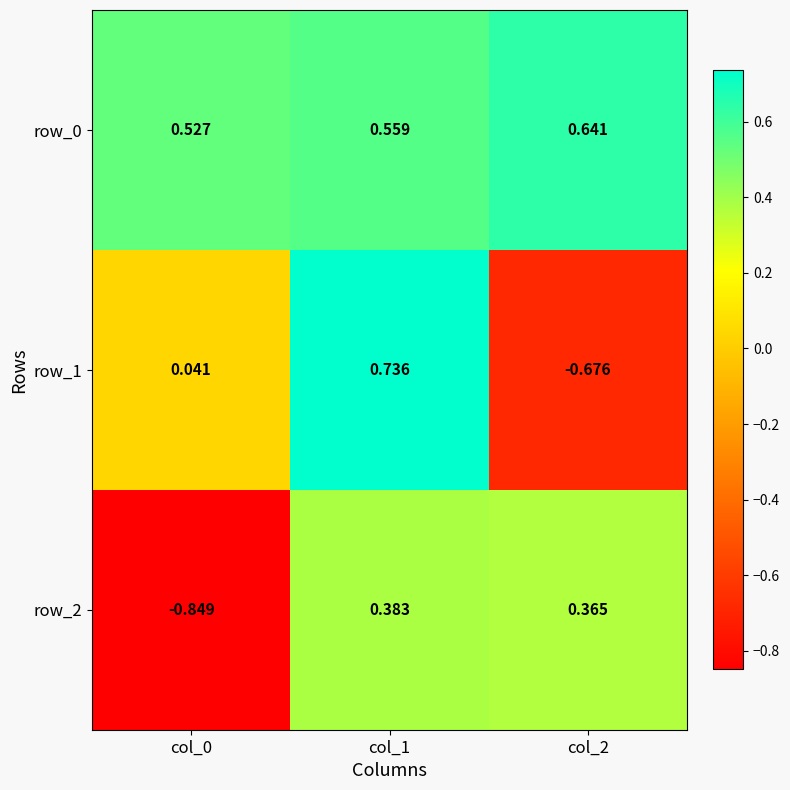

Is the value of row_2 at col_0 greater than the value of row_1 at col_0?

No